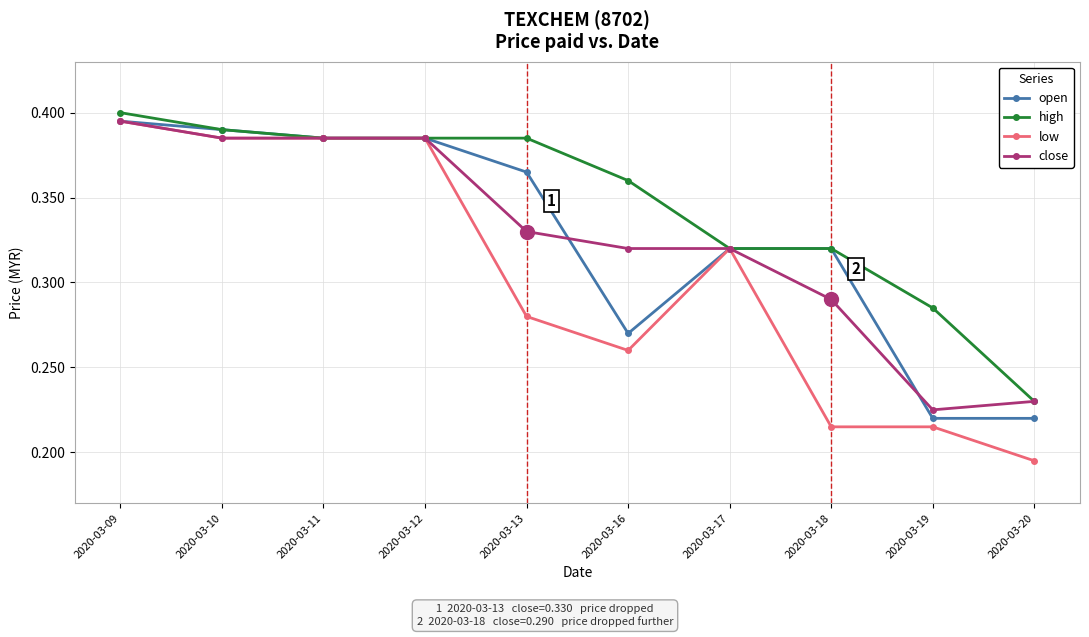

What is the difference between the highest and lowest values at 2020-03-13?

0.1